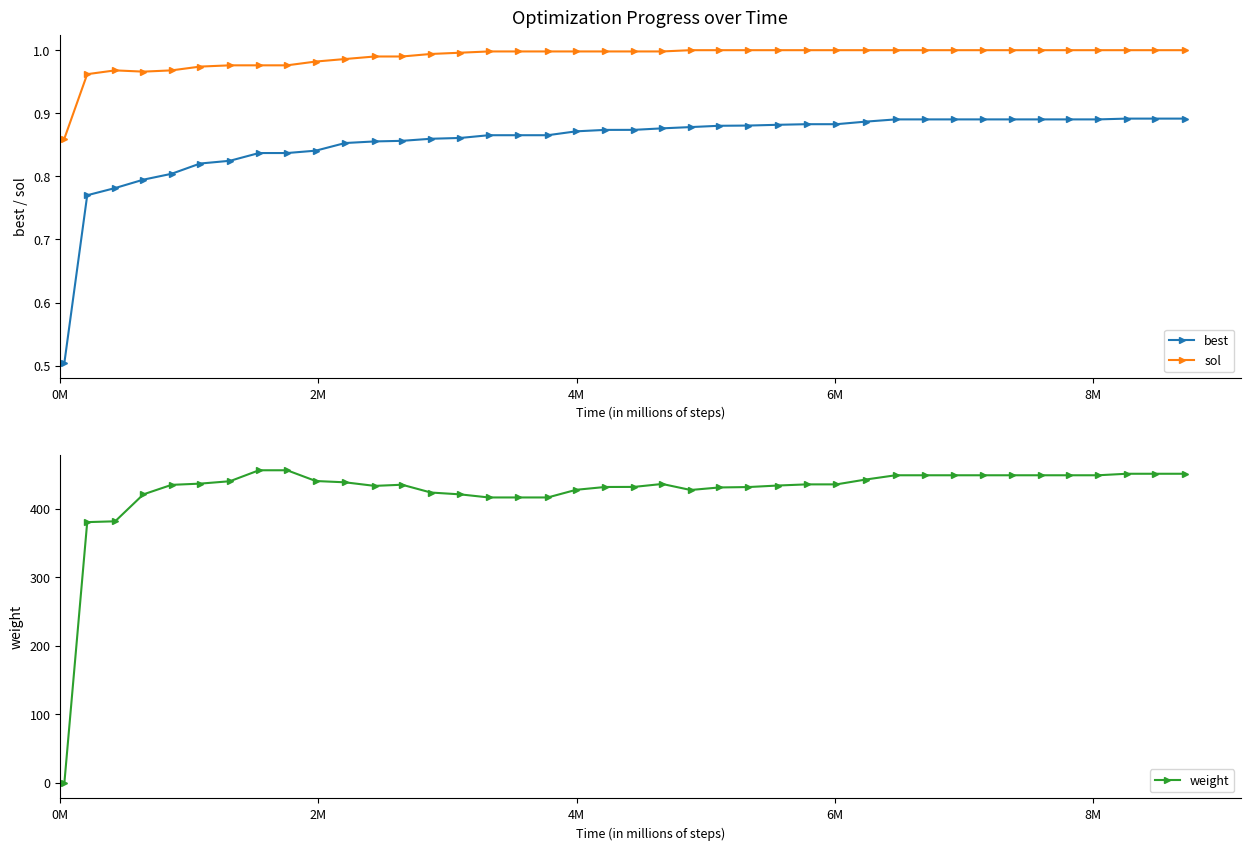

True or false: sol and best intersect in this chart.

False